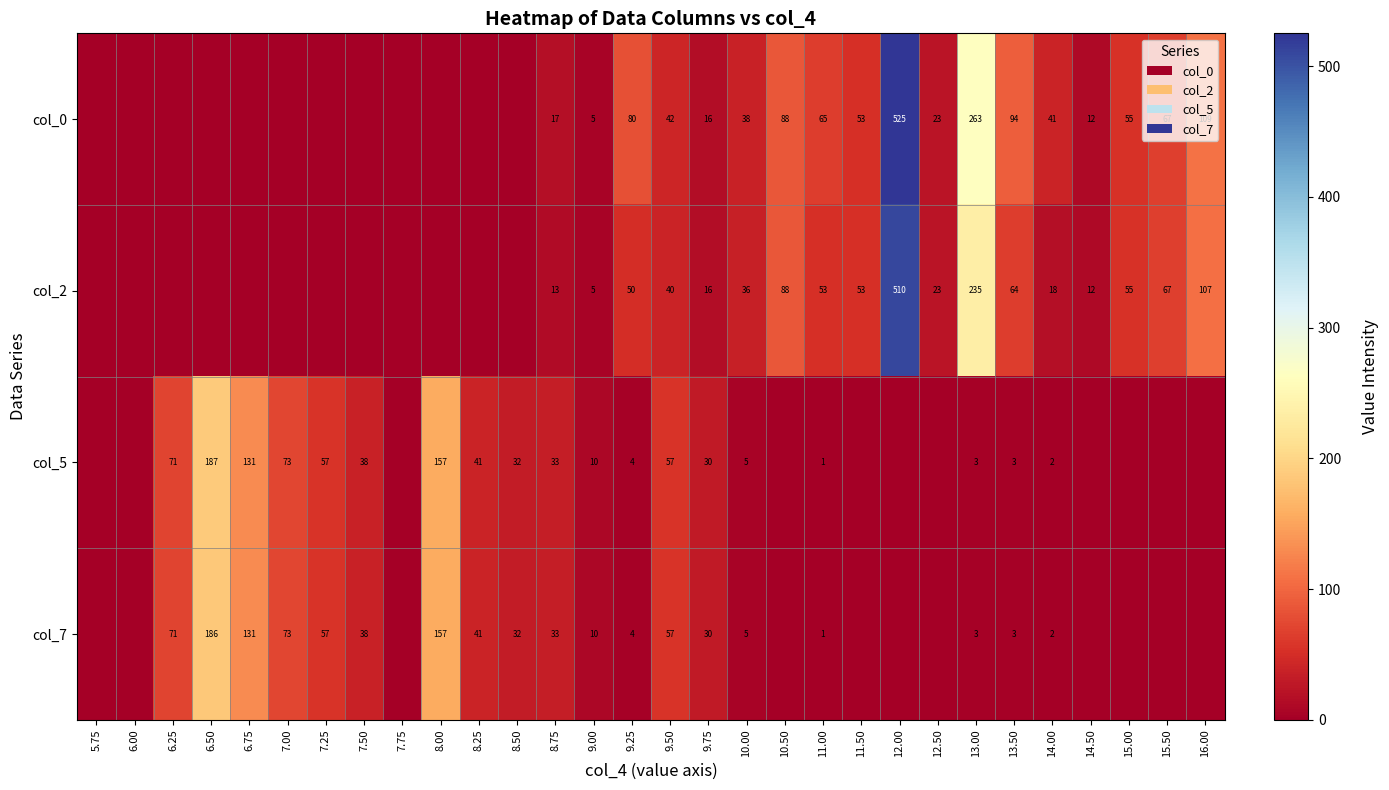

What is the difference between the col_5 values at 13.50 and 9.50?

54